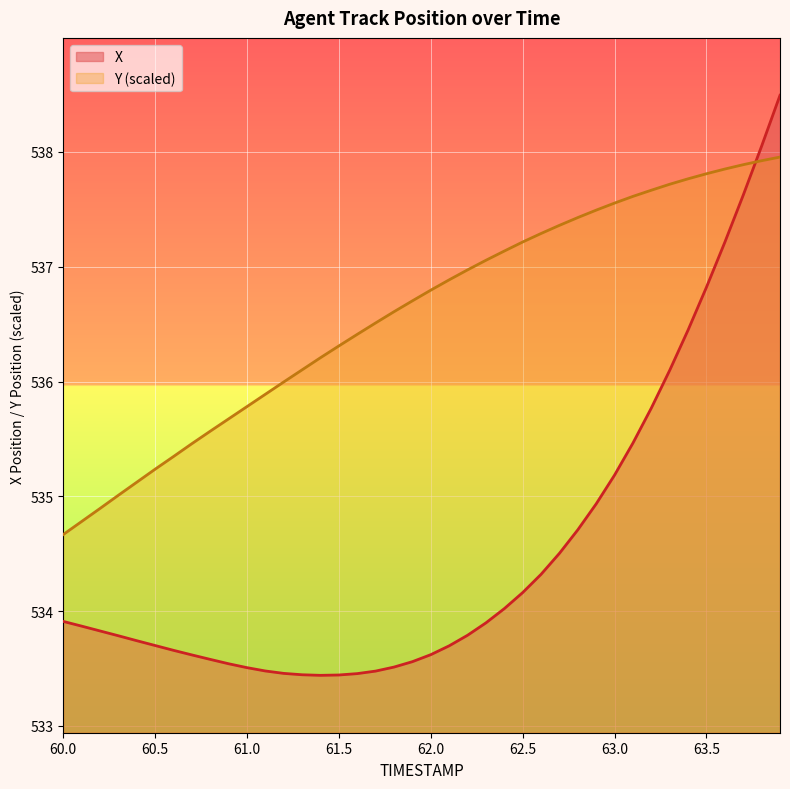

How many data points in Y are less than 536?

13